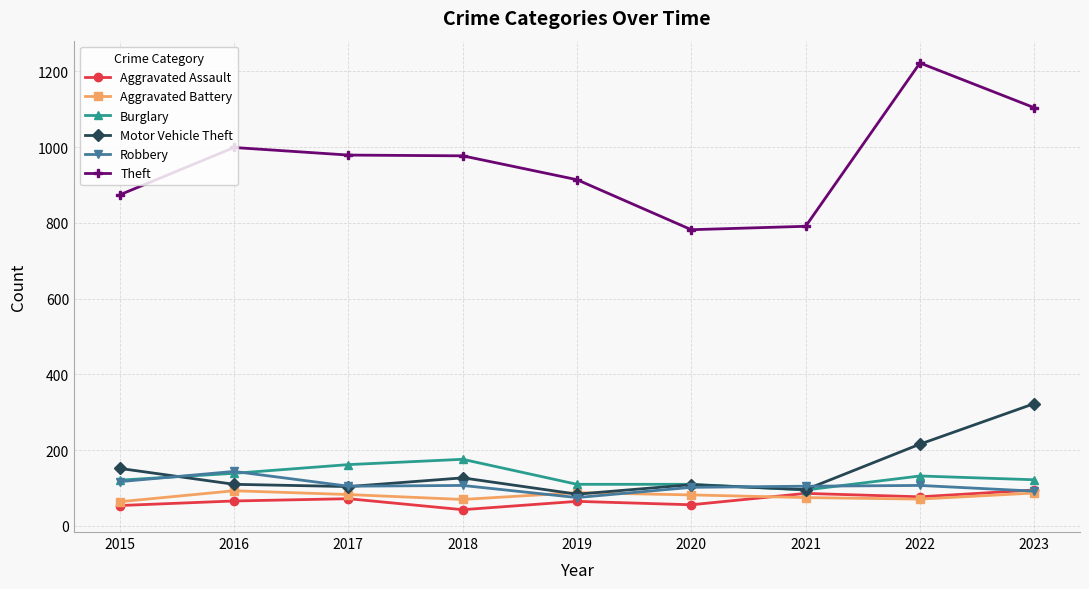

What is the smallest value displayed?

43